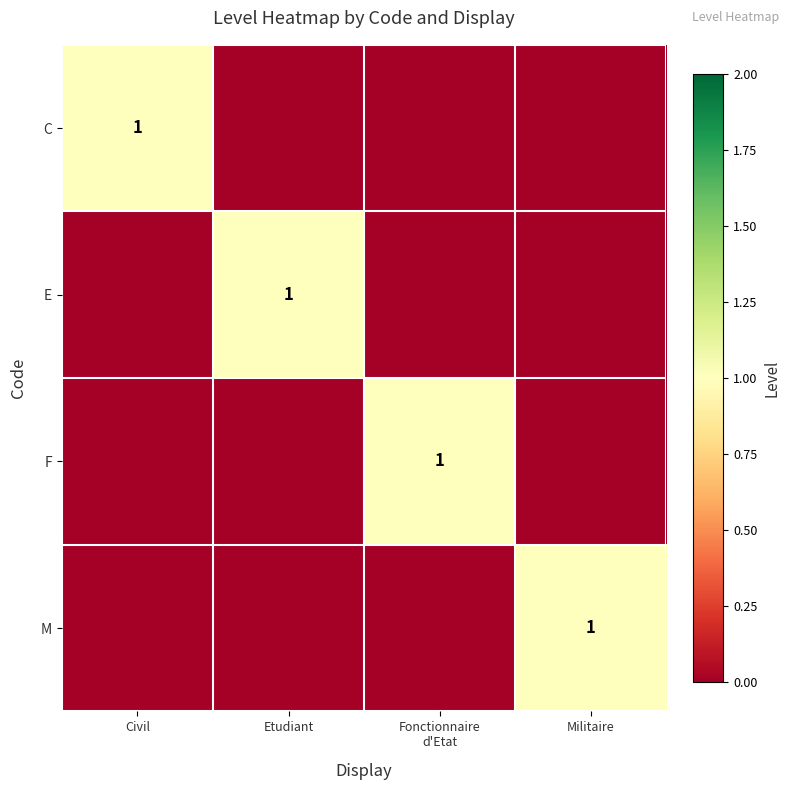

What is the spread (max minus min) of values at Fonctionnaire
d'Etat?

1